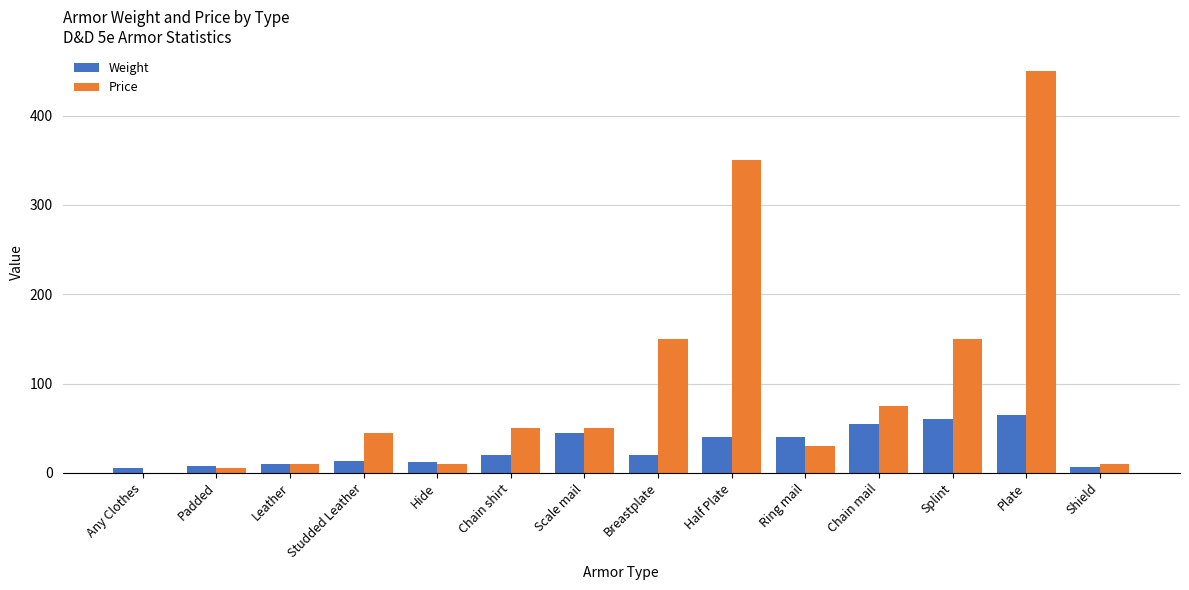

What is the sum of the Price values at Studded Leather and Ring mail?

75